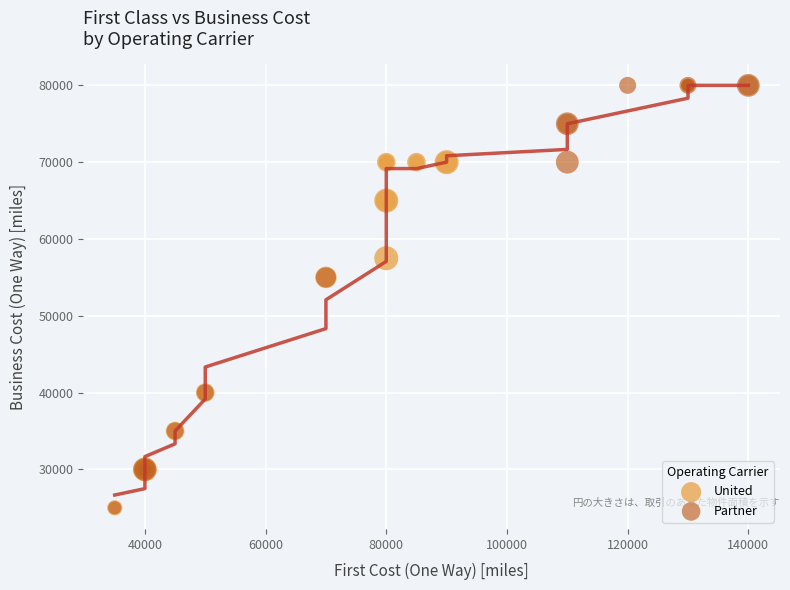

Which series contains the highest Y value?

Partner